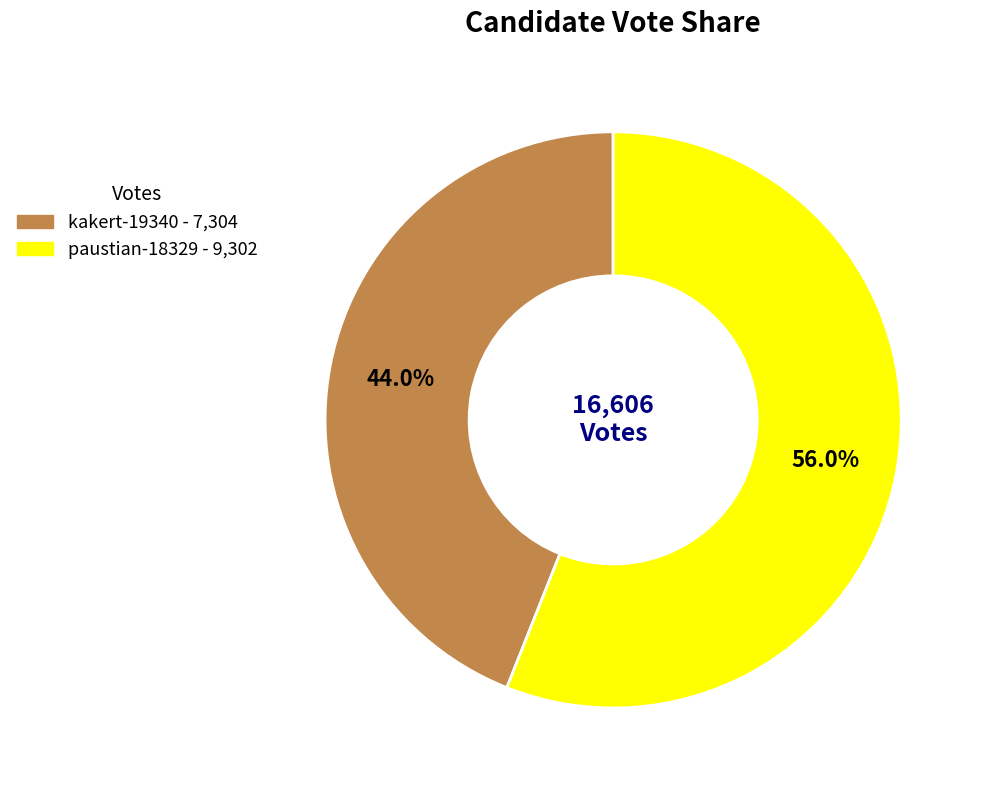

To the nearest percent, what is the difference between the largest and smallest slice percentages?

12%